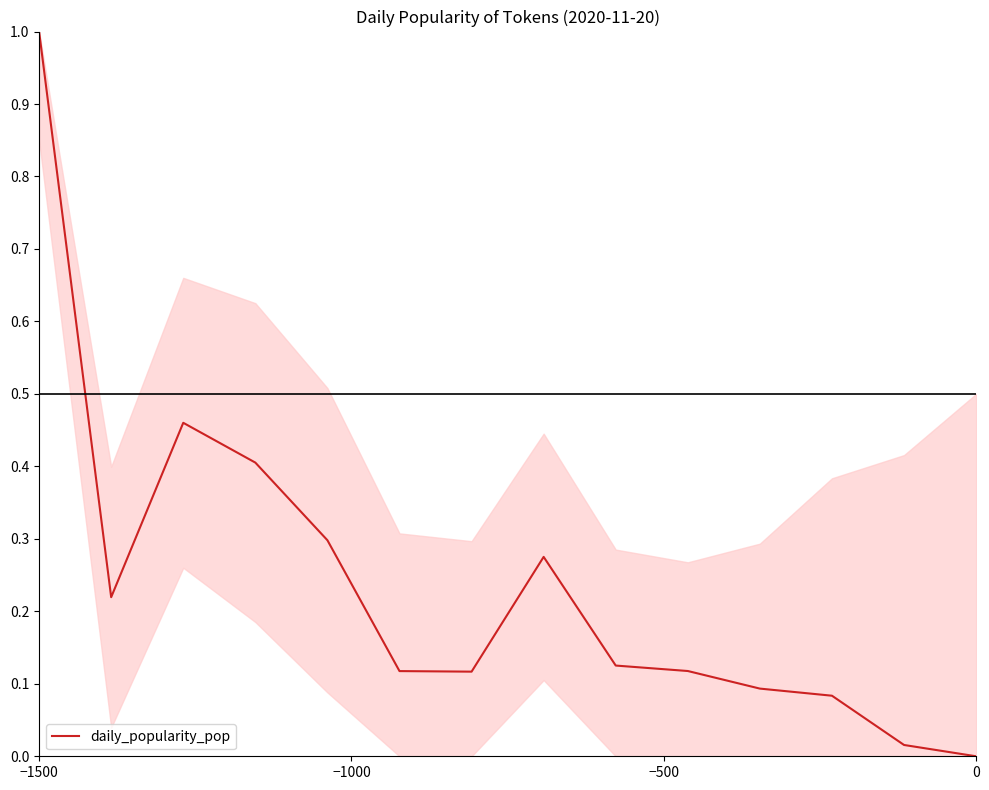

What is the maximum value shown in the chart?

1.0